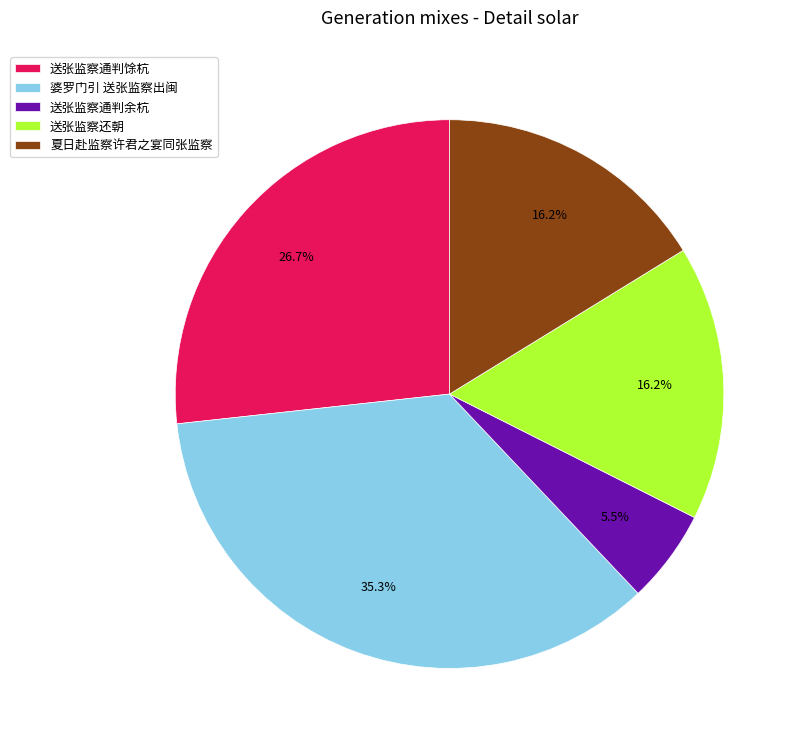

Combined, do 夏日赴监察许君之宴同张监察 and 送张监察还朝 account for over 50%?

No